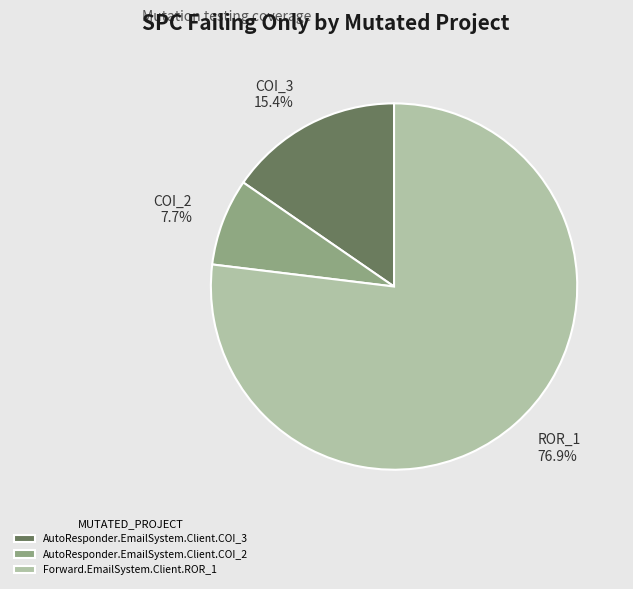

What is the largest slice in the pie chart?

Forward.EmailSystem.Client.ROR_1